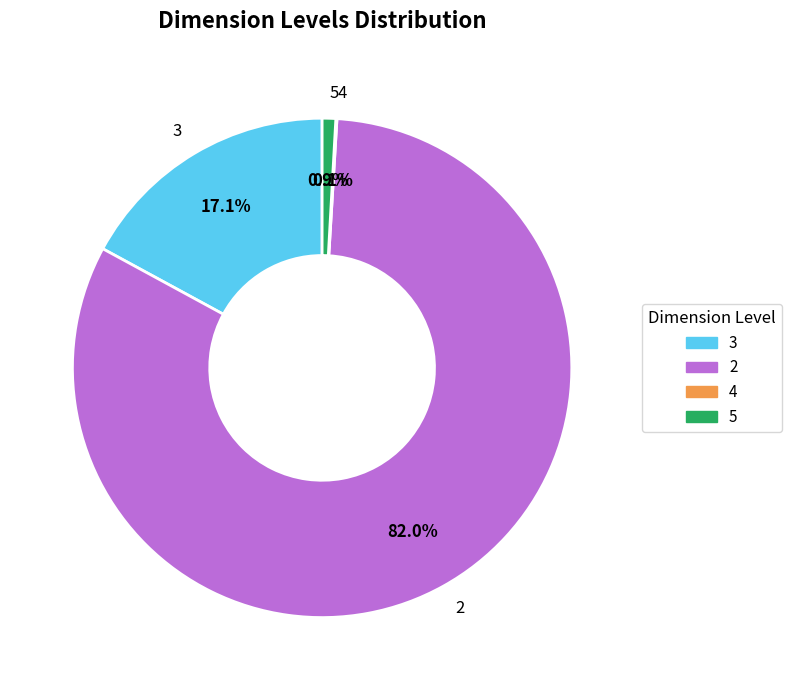

What portion of the pie excludes 5?

99.1%